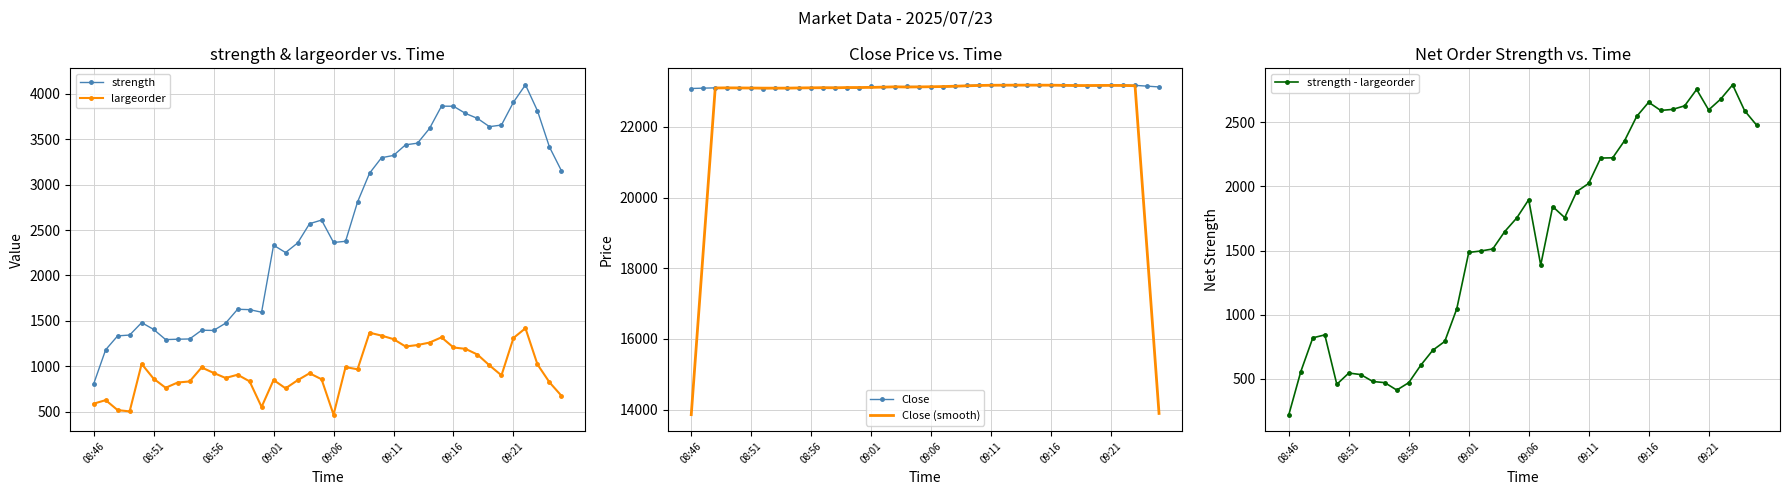

What is the sum of the largeorder values at 09:21 and 08:46?

1898